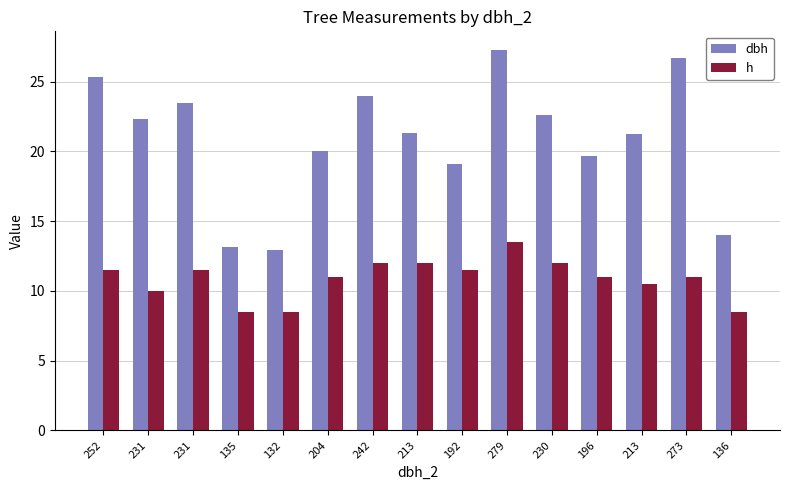

How many bars are there in total?

30